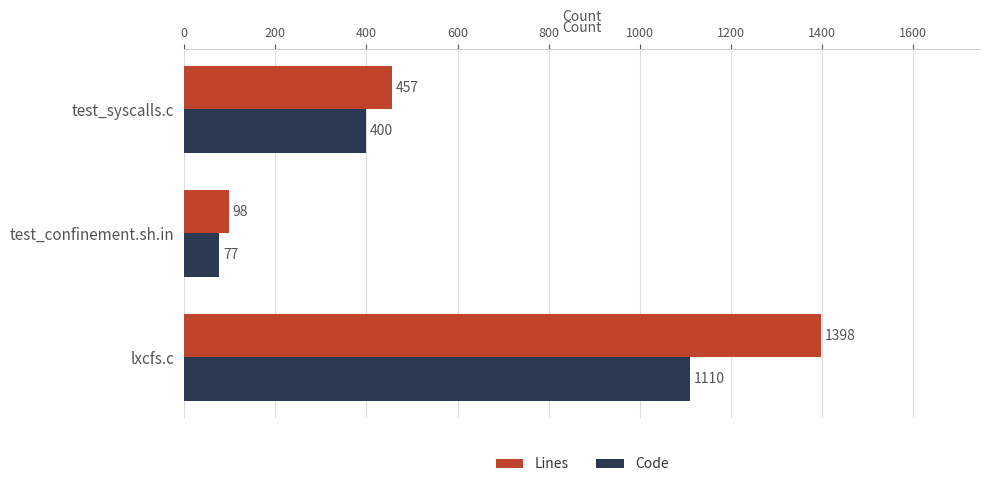

What is the total value across all series at test_confinement.sh.in?

175